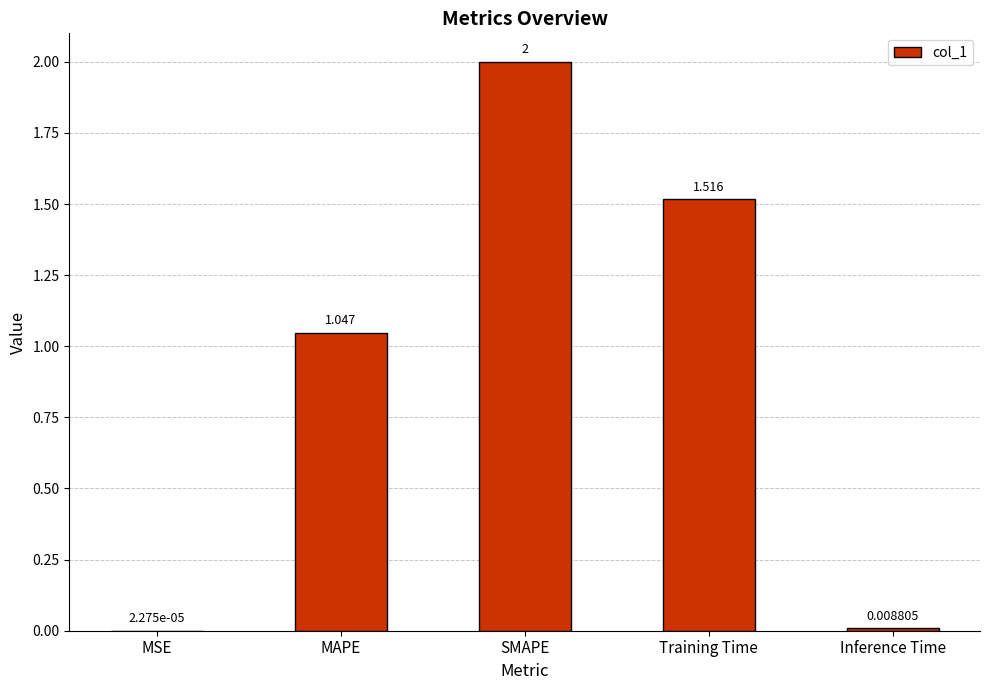

At which label is the value closest to 1?

MAPE